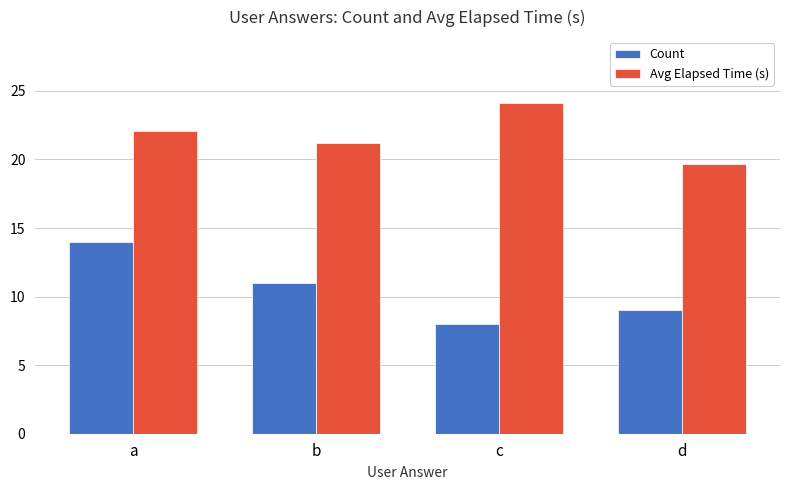

What is the average value of the Count series?

10.5